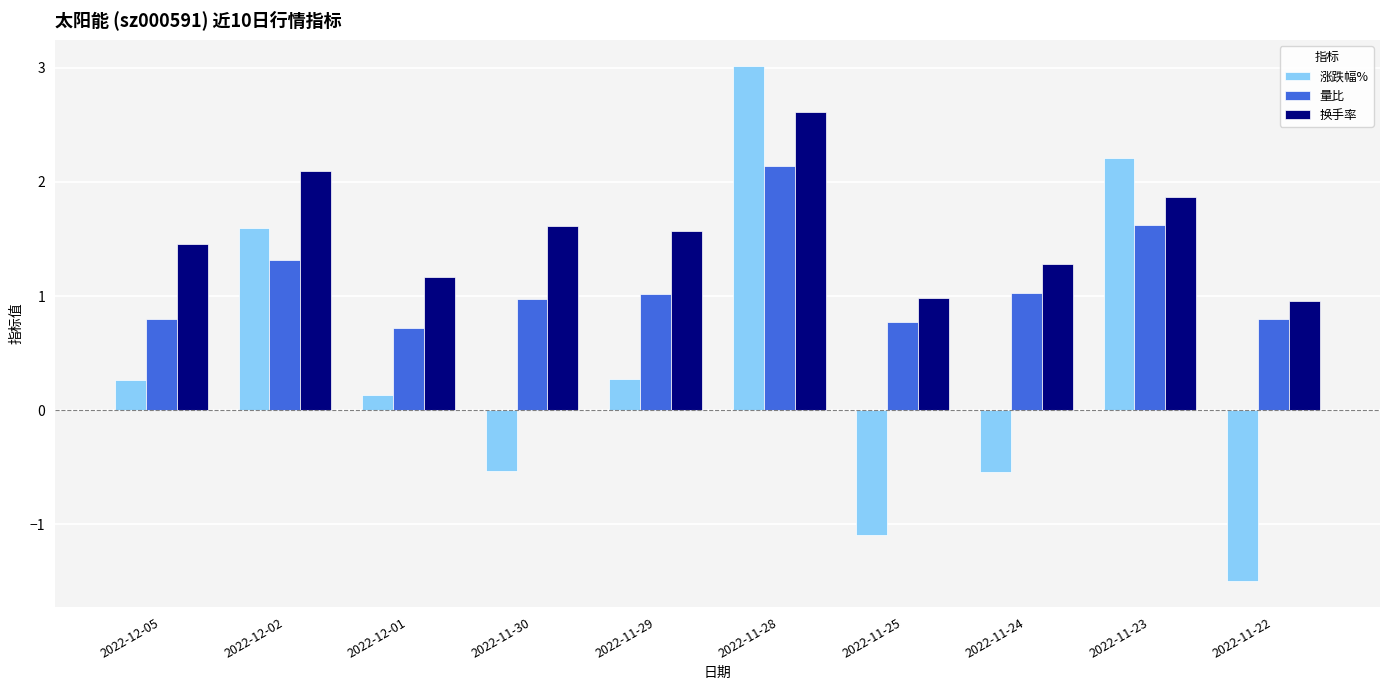

What is the difference between the maximum and minimum values in the 量比 series?

1.4